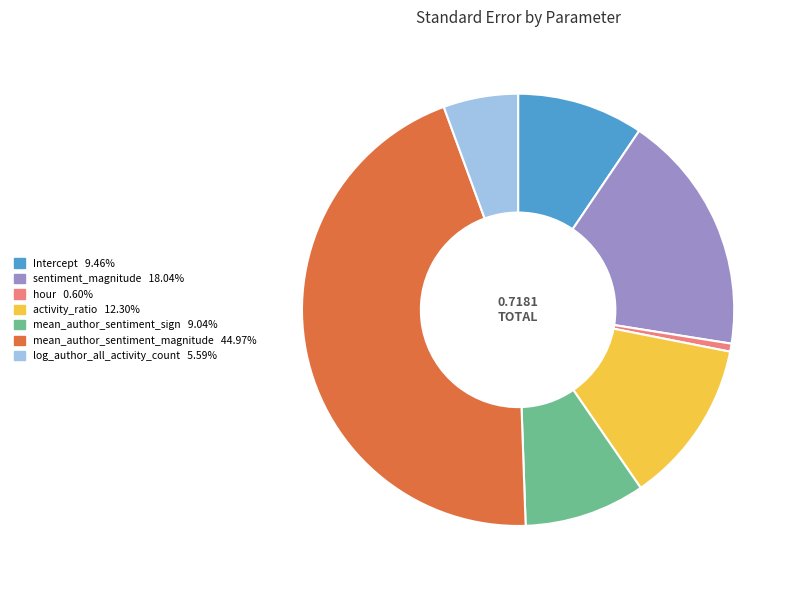

What is the smallest slice in the pie chart?

hour